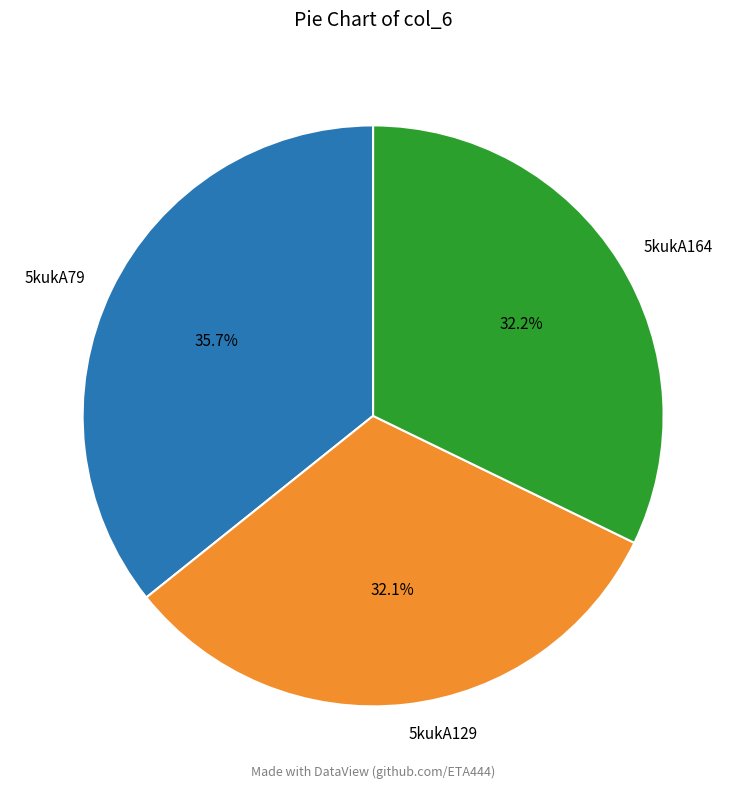

Does any single category account for the majority?

No